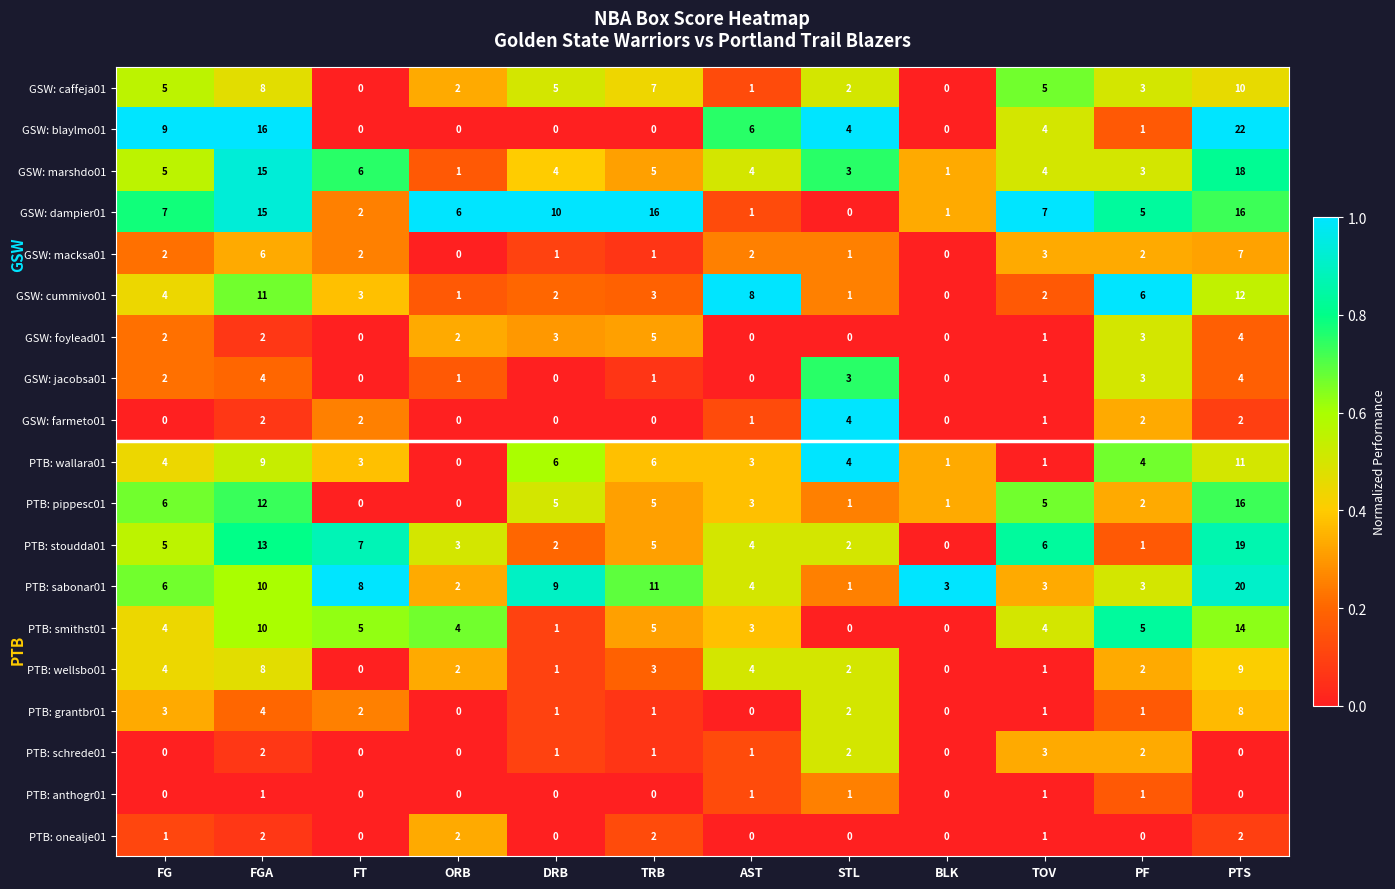

At how many categories does at least one series exceed 0?

12